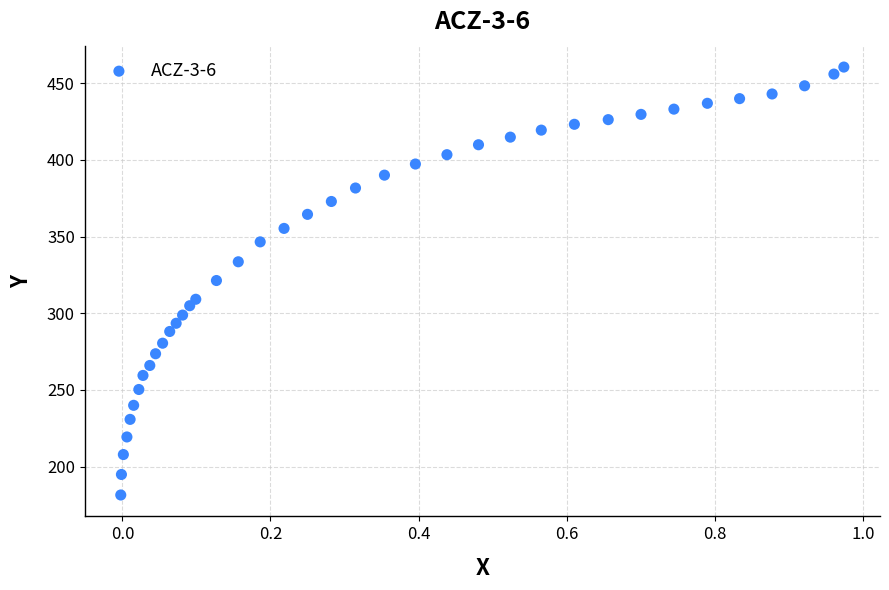

What is the range of Y values (max minus min)?

279.0